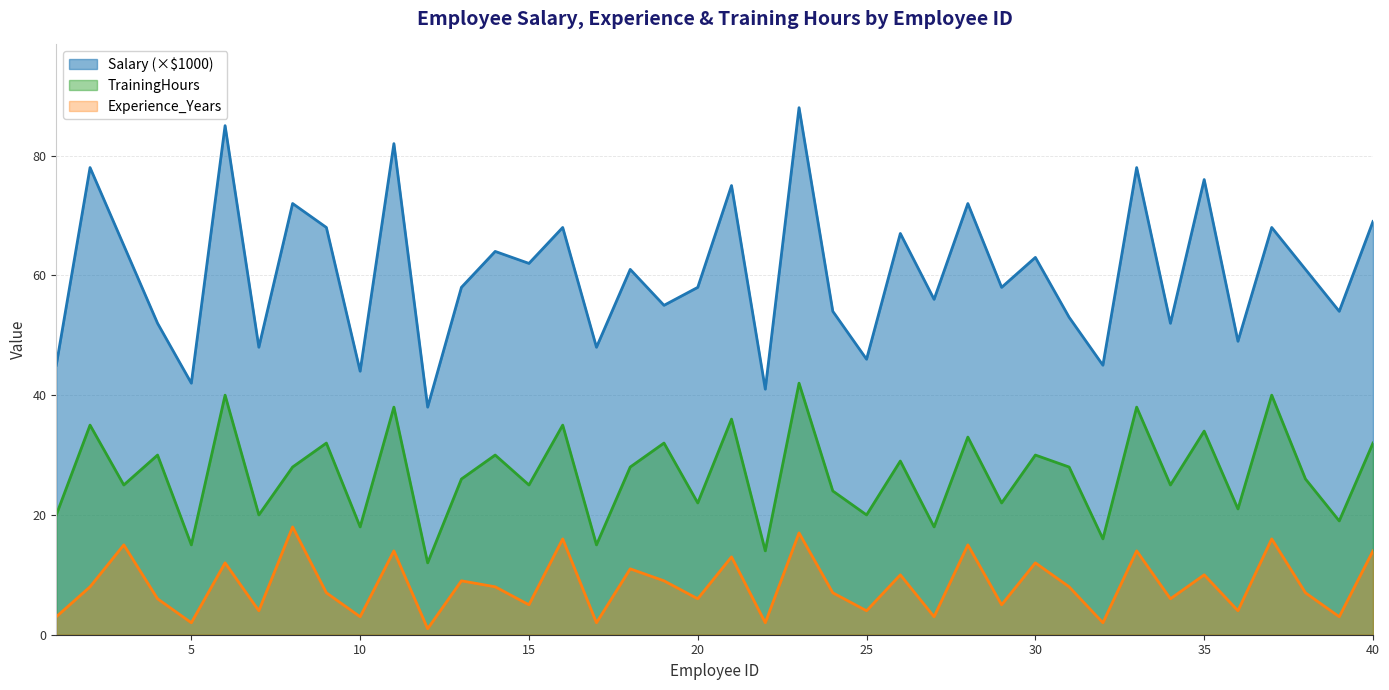

The Experience_Years series shows 27 at 16. True or false?

False